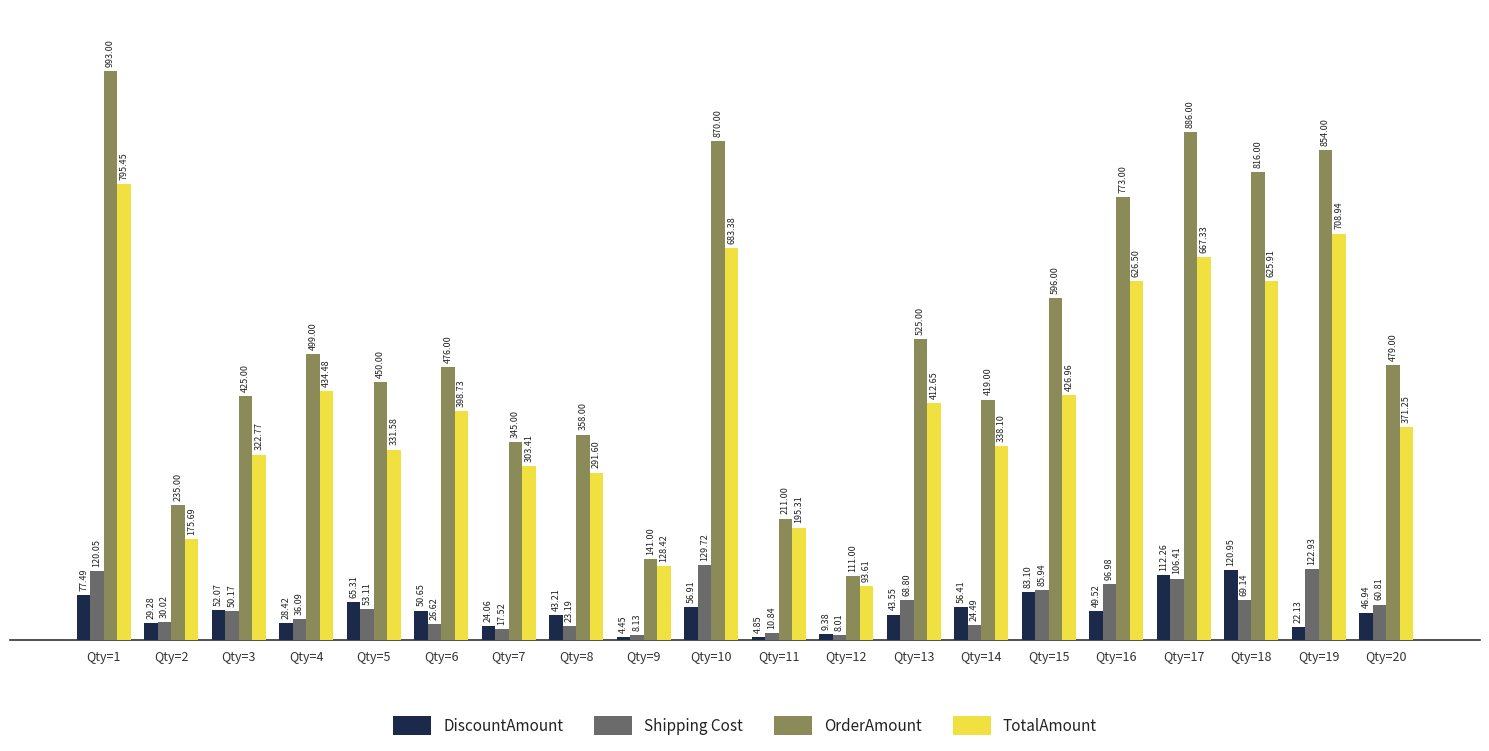

Is the value of Shipping Cost at Qty=4 greater than the value of OrderAmount at Qty=10?

No